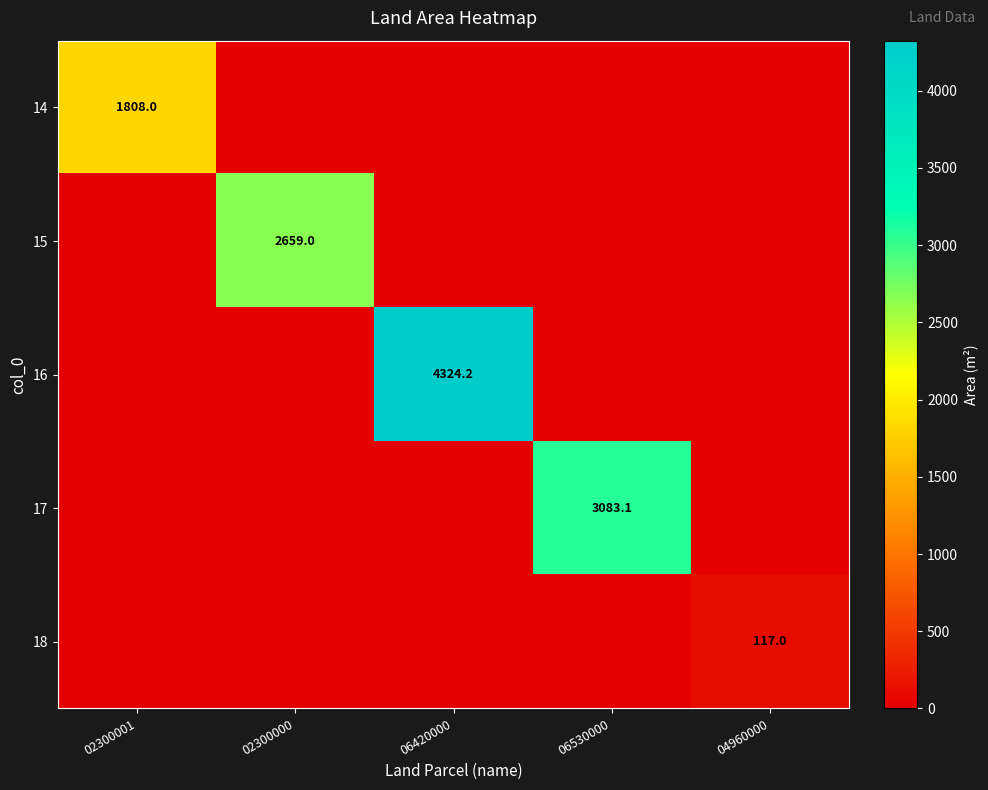

True or false: 18 has a value of 117.0 at 04960000.

True